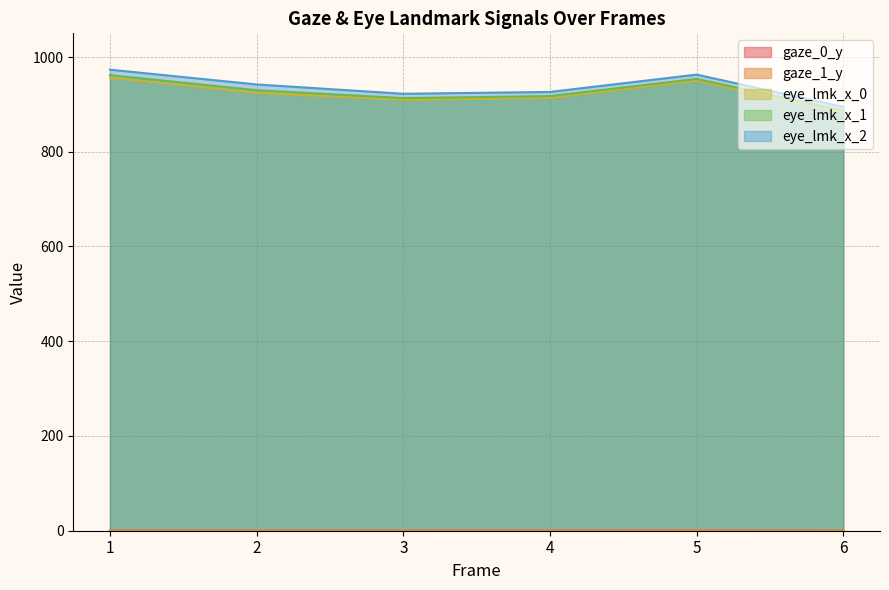

True or false: gaze_1_y and eye_lmk_x_1 cross at least once.

False